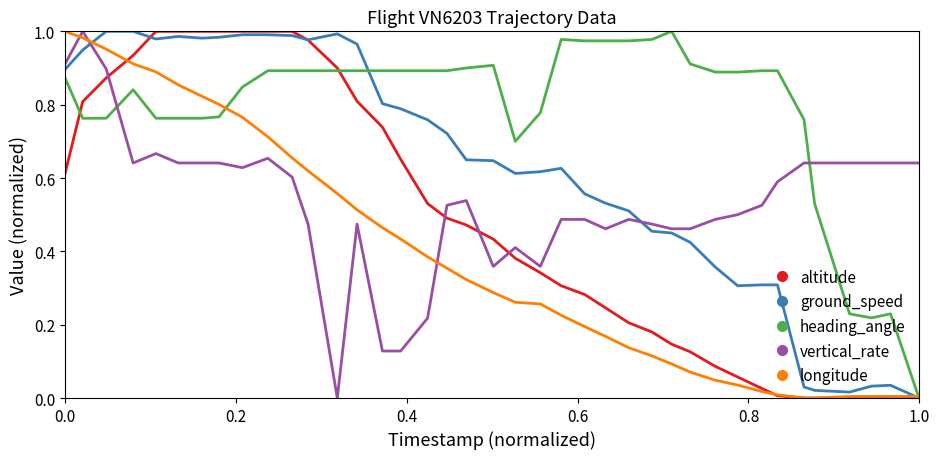

Which series has the largest total across all categories?

heading_angle